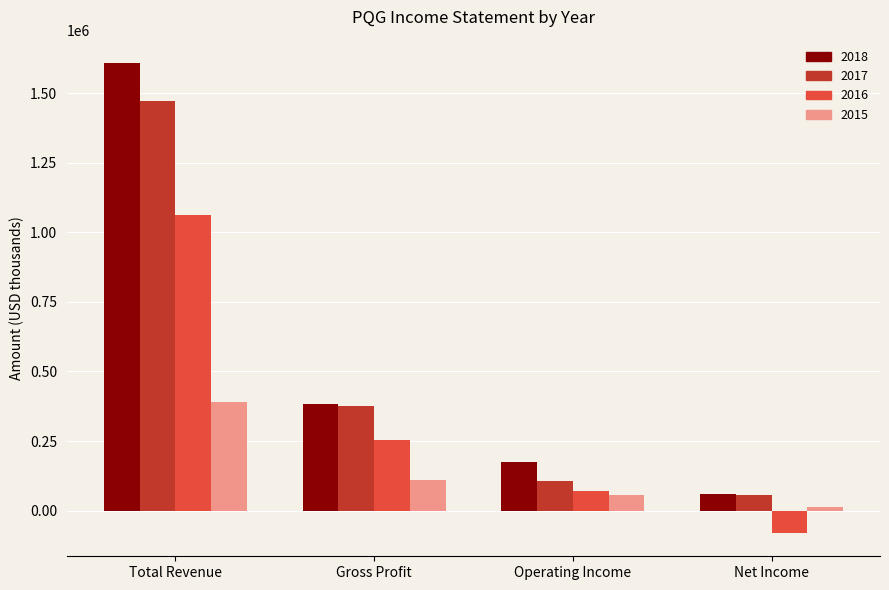

What is the difference between the 2017 values at Net Income and Operating Income?

48000